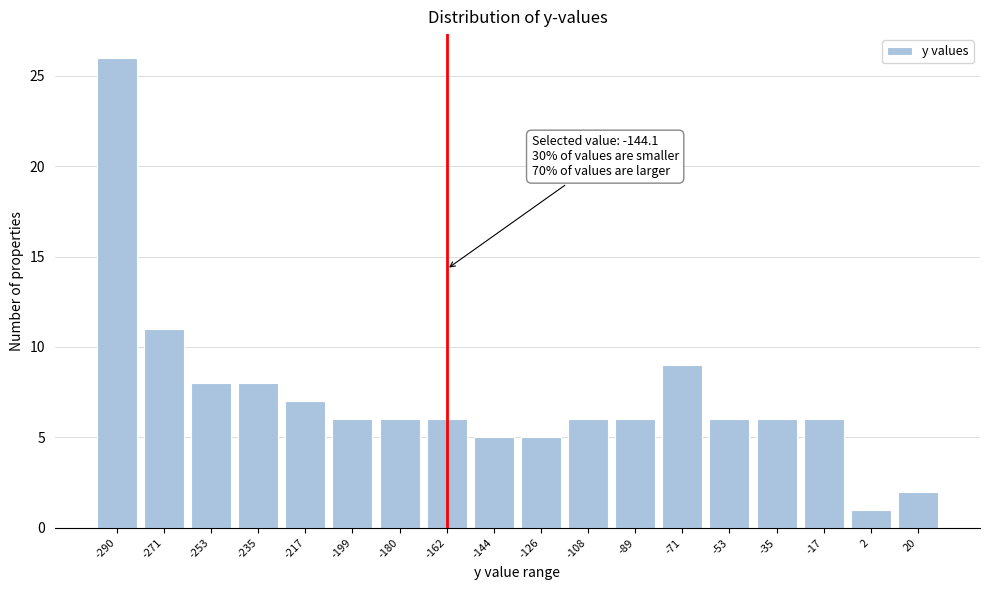

Reading left to right, extract all data points from this chart.

26	11	8	8	7	6	6	6	5	5	6	6	9	6	6	6	1	2